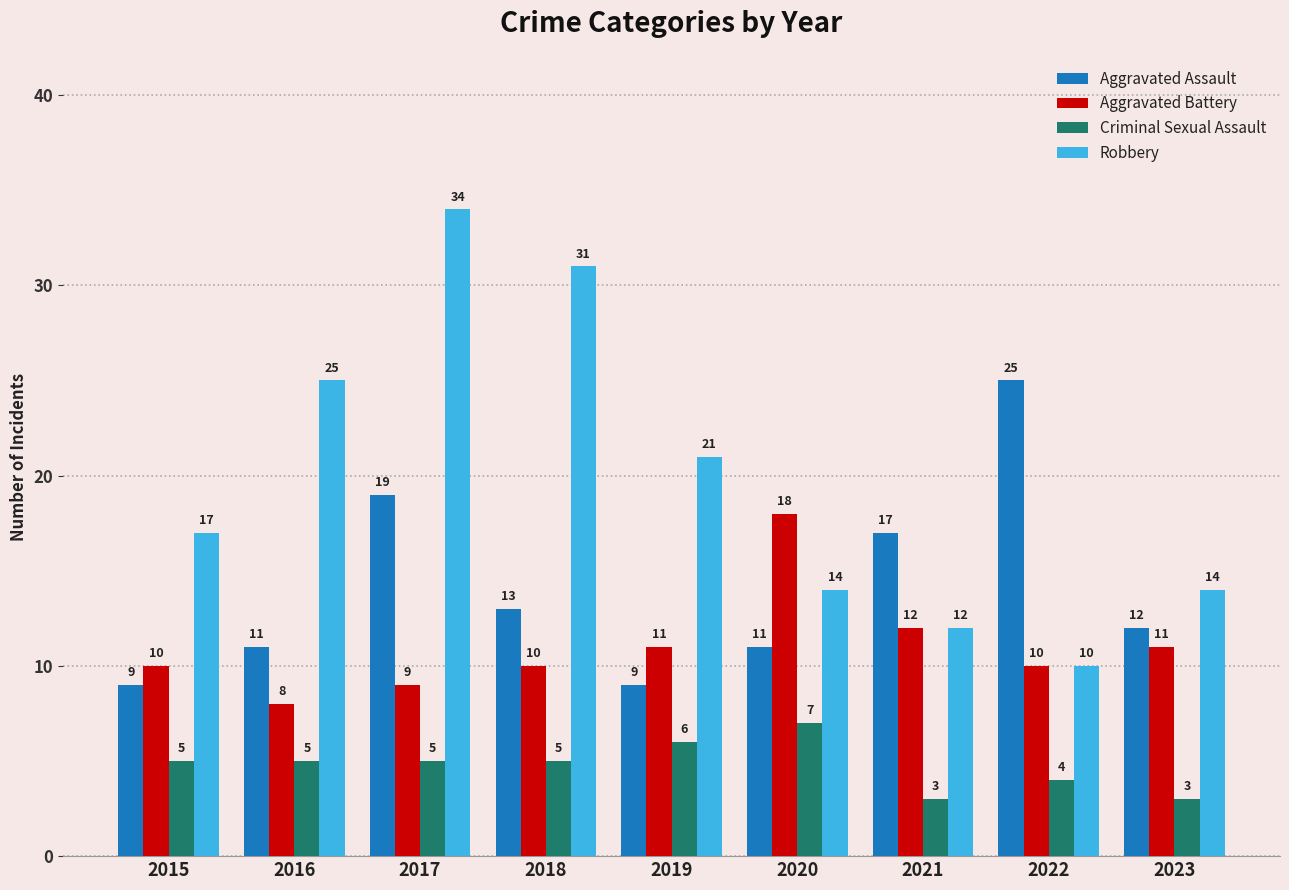

What is the sum of all Robbery values?

178